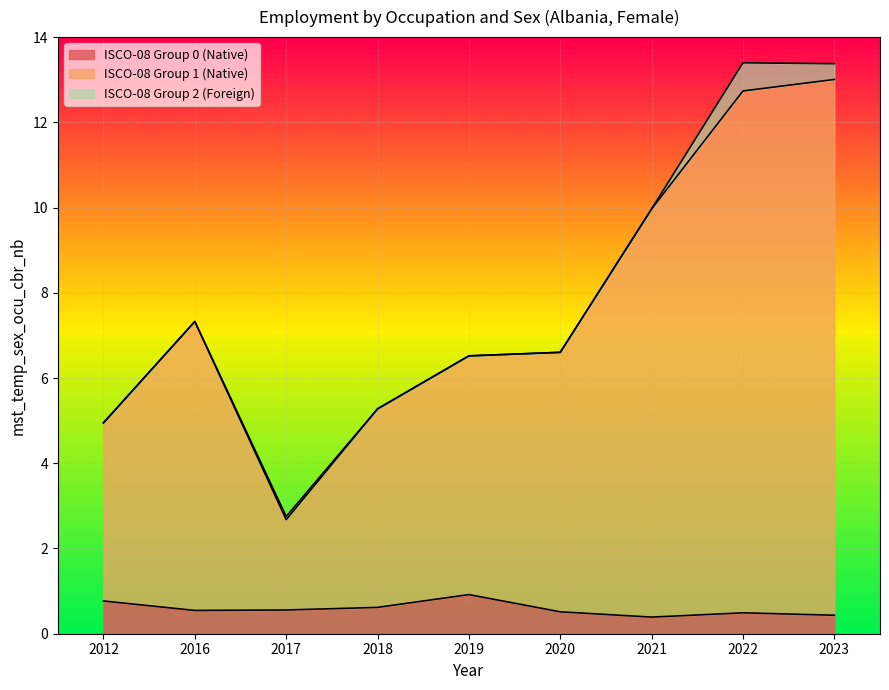

At which category does the chart reach its minimum across all series?

2021